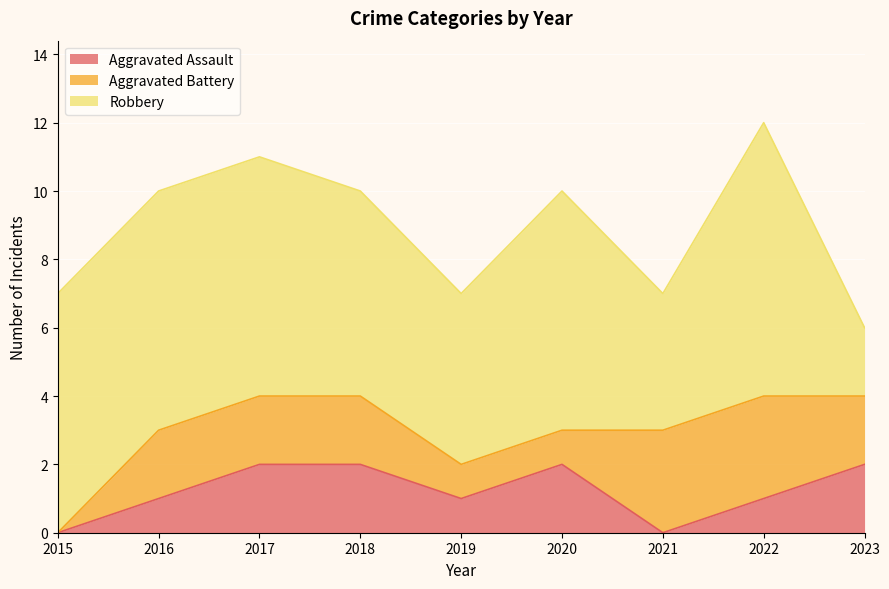

Which series ends up on top after the final intersection of Aggravated Battery and Aggravated Assault?

Aggravated Battery